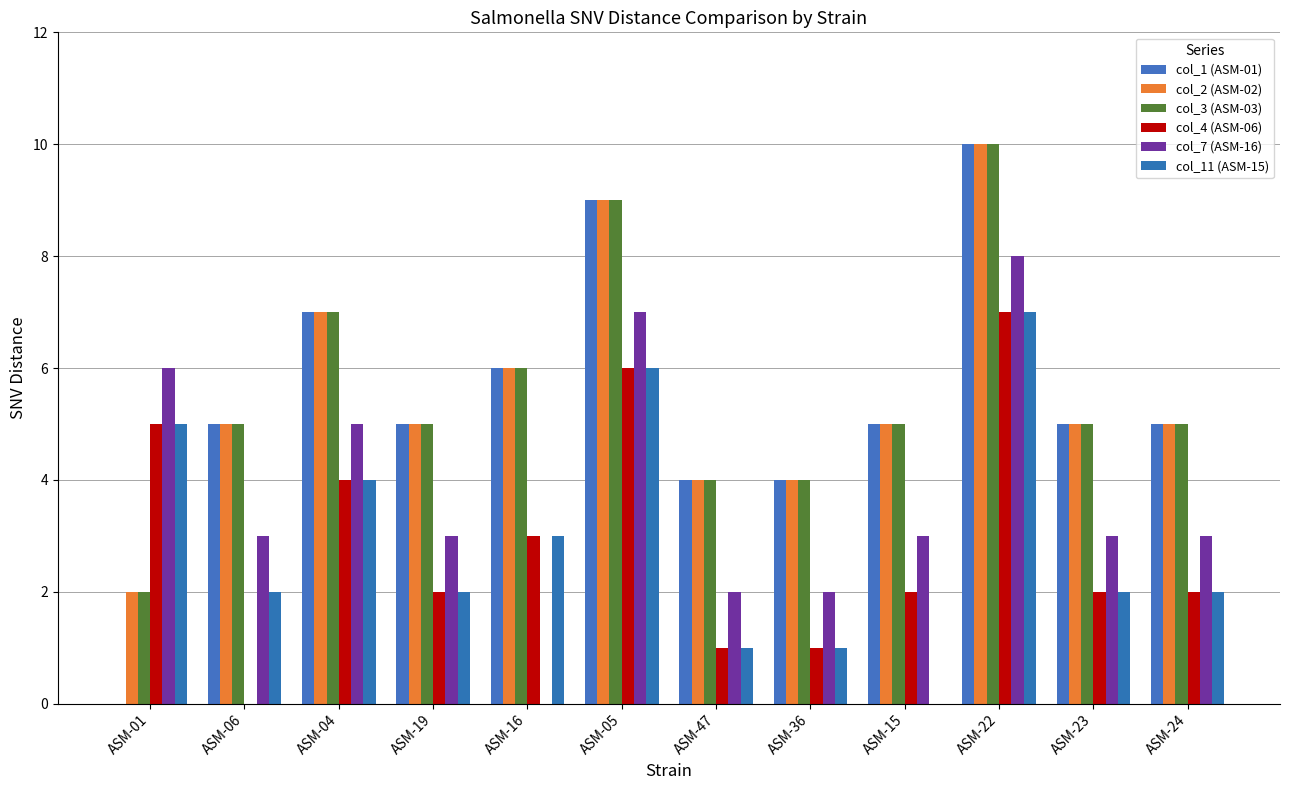

Count the number of categories in the chart.

12